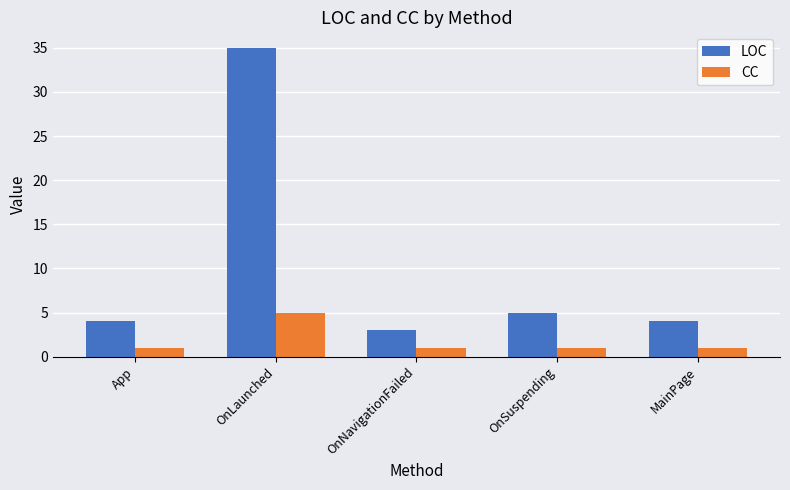

How many groups of bars are there?

5